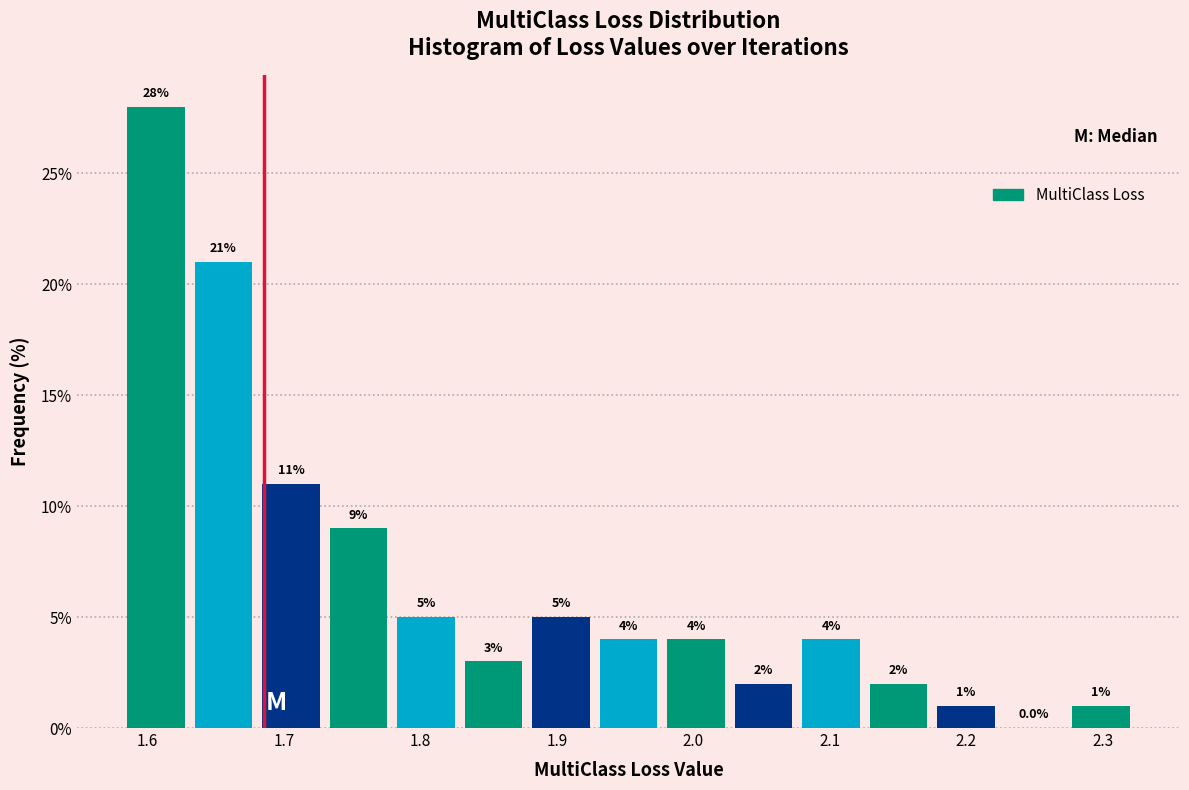

How tall is the bar that spans 1.78 to 1.83 on the x-axis? The bar edges are not printed on the chart, so give them approximately, as read against the axis.

5.0